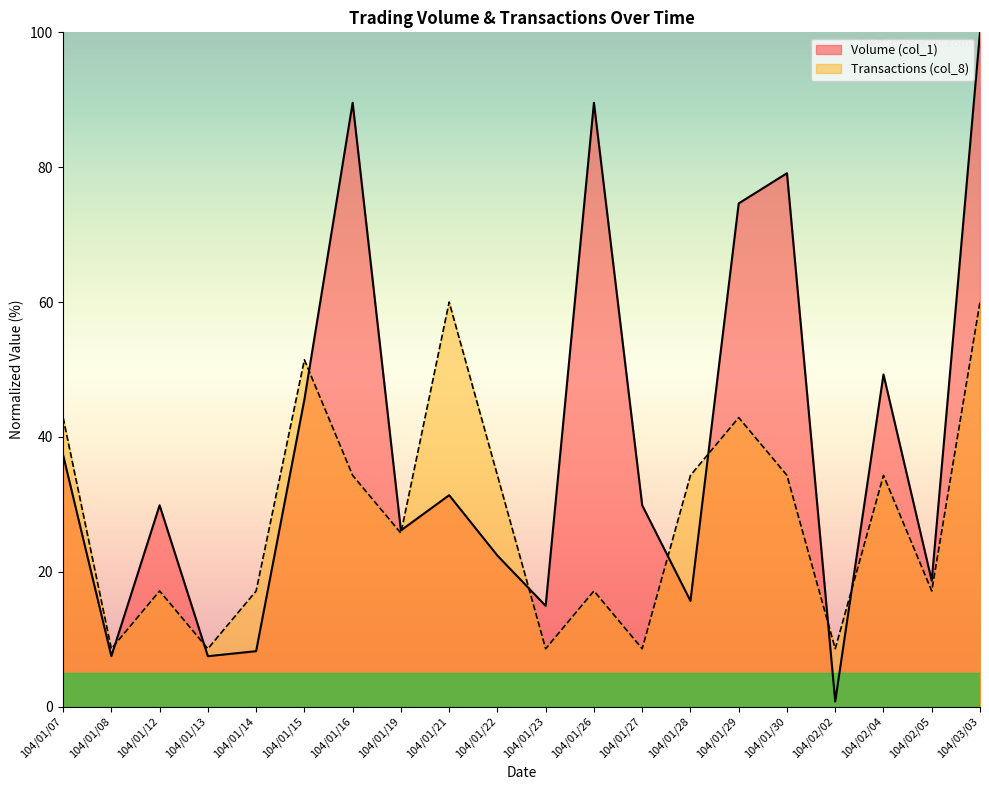

Which series has the largest range (max minus min)?

Volume (col_1)